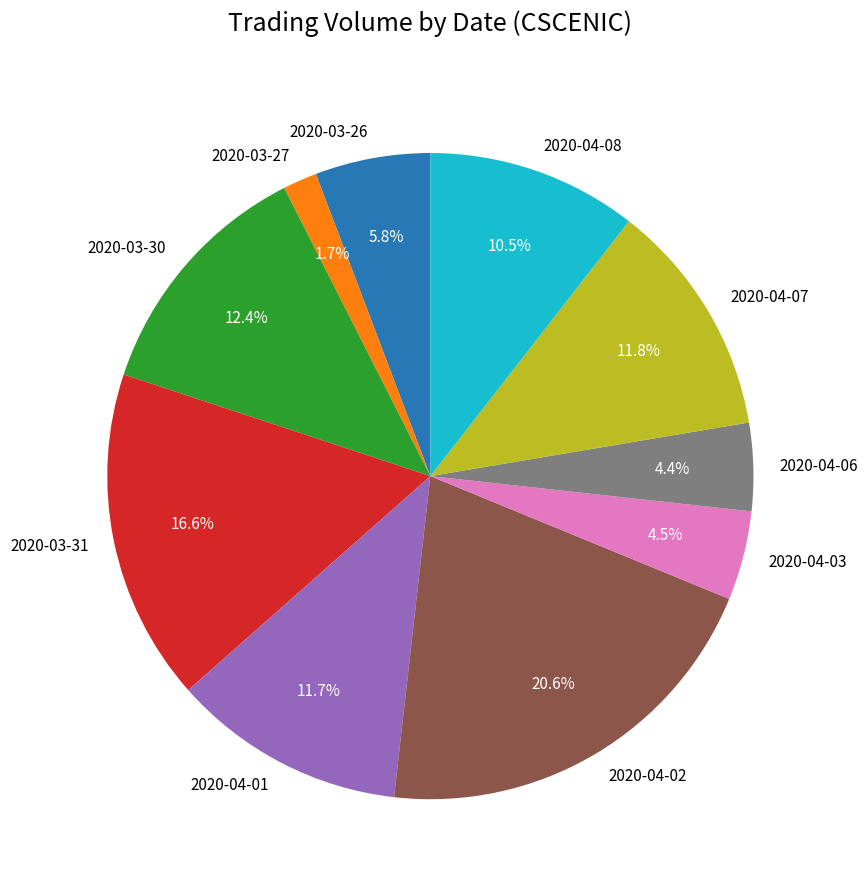

Count the number of slices in the pie.

10